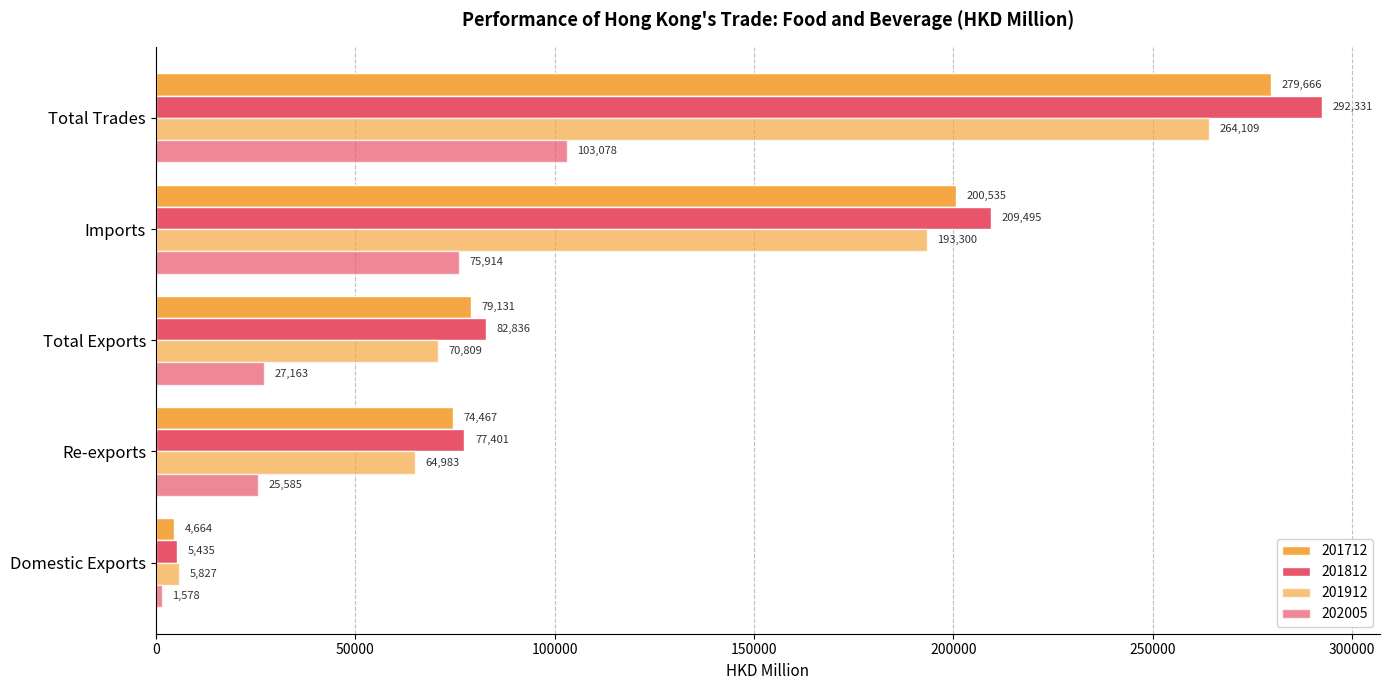

Reading left to right, list all the values displayed in this chart.

201712: 4663.9	74466.9	79130.8	200535.1	279665.9
201812: 5434.9	77401.1	82836.0	209494.9	292331.0
201912: 5826.7	64982.8	70809.5	193300.0	264109.5
202005: 1578.3	25585.2	27163.5	75914.3	103077.8